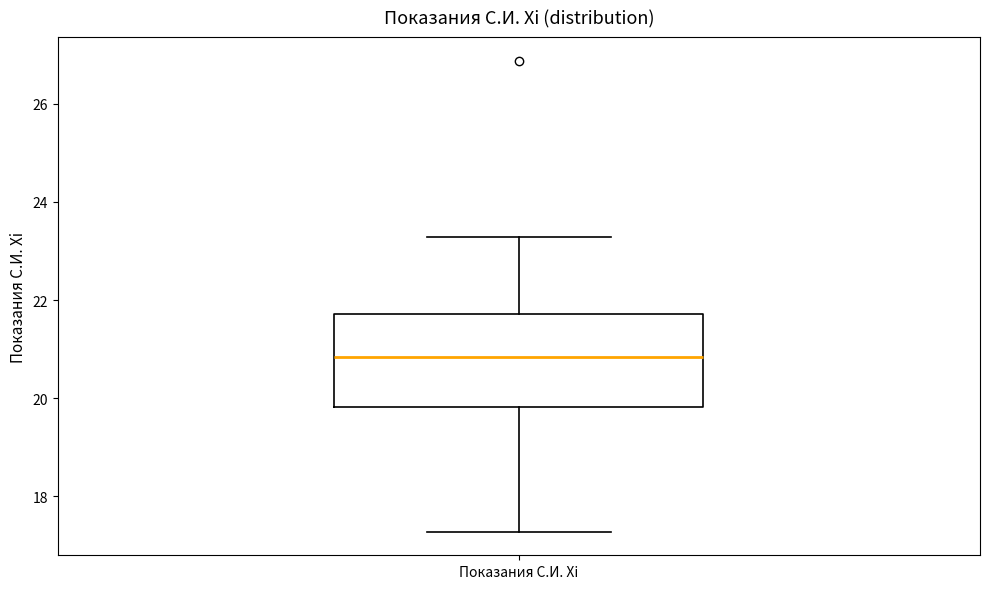

Transcribe this box plot: give where the median line is, the range the box spans, and where the two whiskers end, as read against the y-axis. The values are not printed on the chart, so give them approximately, as read against the axis.

median 20.8, box 19.8 to 21.8, whiskers 17.2 to 23.2